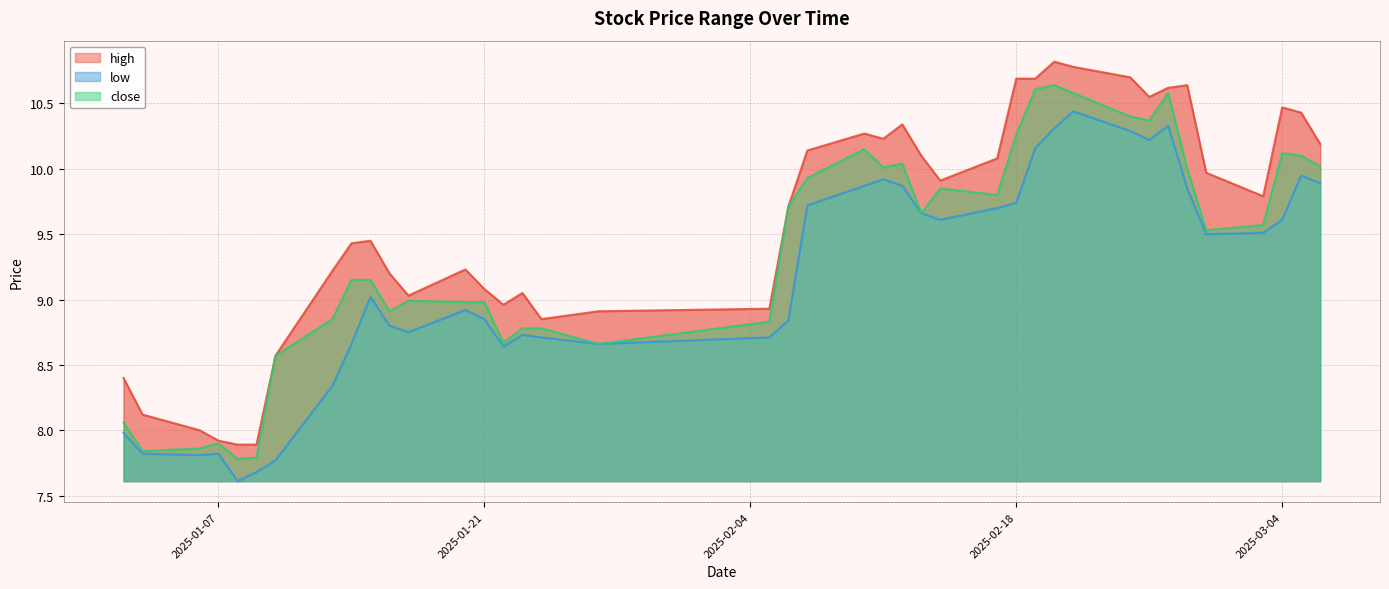

At how many categories does at least one series exceed 9?

29